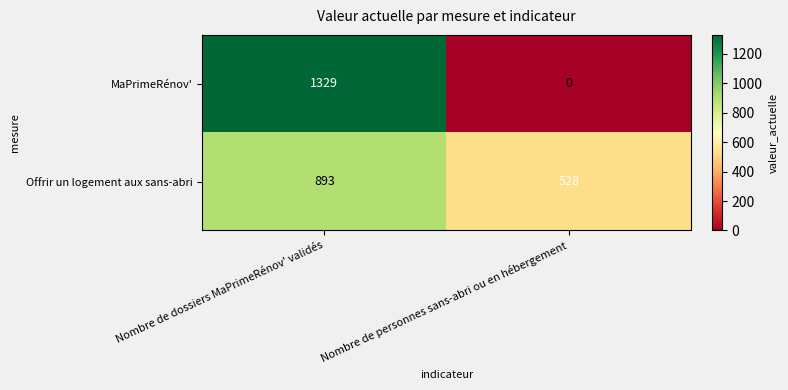

What is the difference between the Offrir un logement aux sans-abri values at Nombre de dossiers MaPrimeRénov' validés and Nombre de personnes sans-abri ou en hébergement?

365